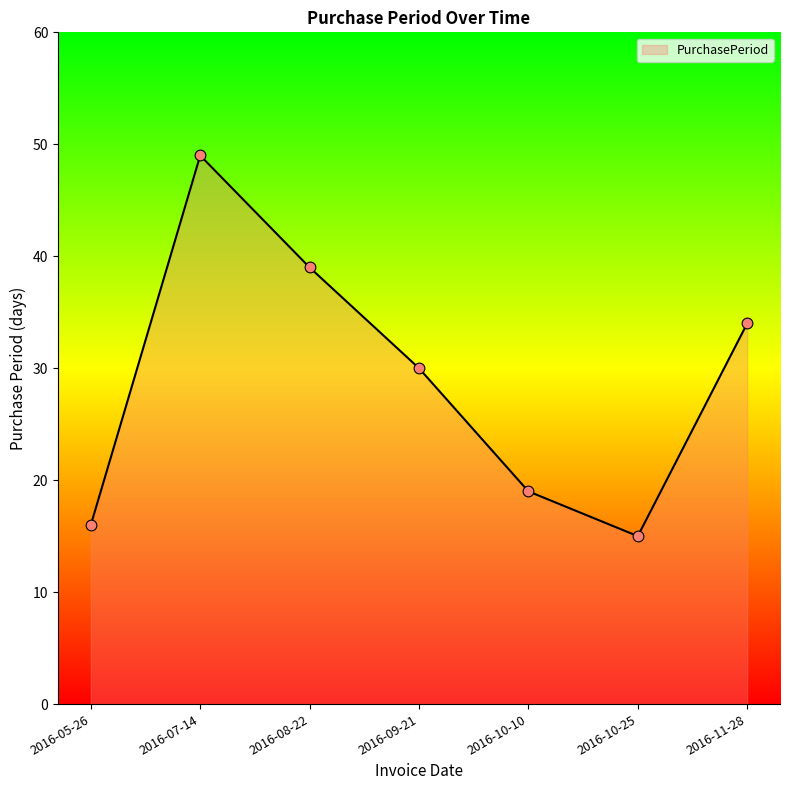

What is the change in value from 2016-10-10 to 2016-11-28?

+15